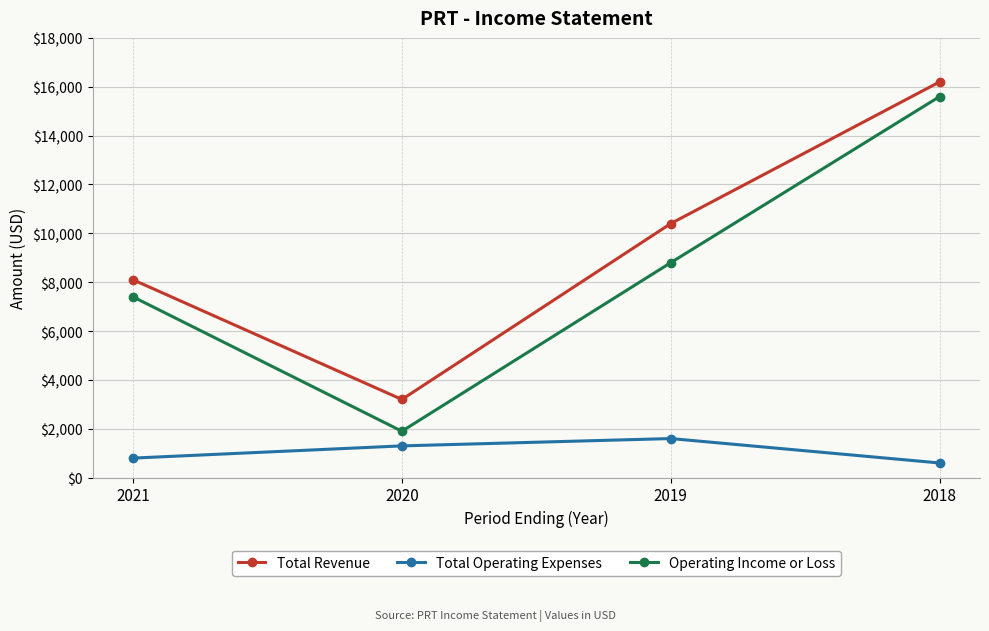

Reading left to right, extract all data points from this chart.

Total Revenue: 8100	3200	10400	16200
Total Operating Expenses: 800	1300	1600	600
Operating Income or Loss: 7400	1900	8800	15600